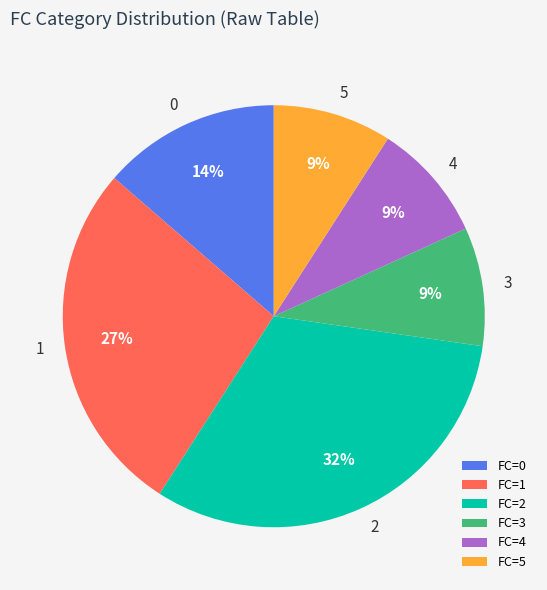

True or false: FC=3 accounts for 9% of the total.

True